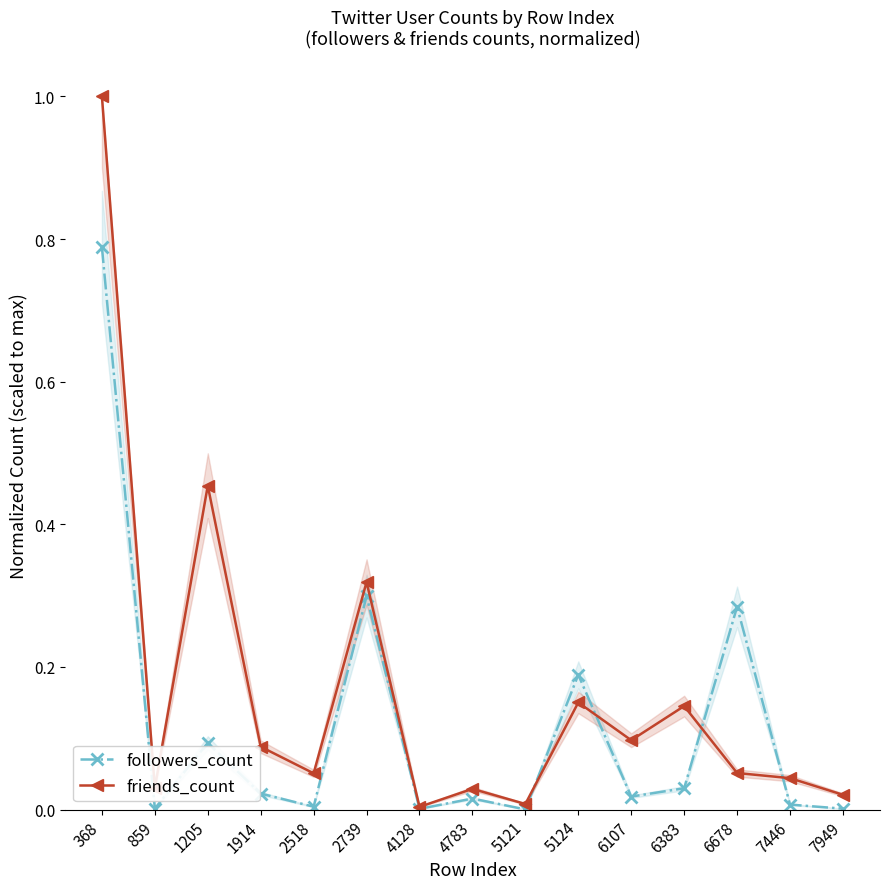

True or false: followers_count and friends_count intersect in this chart.

True